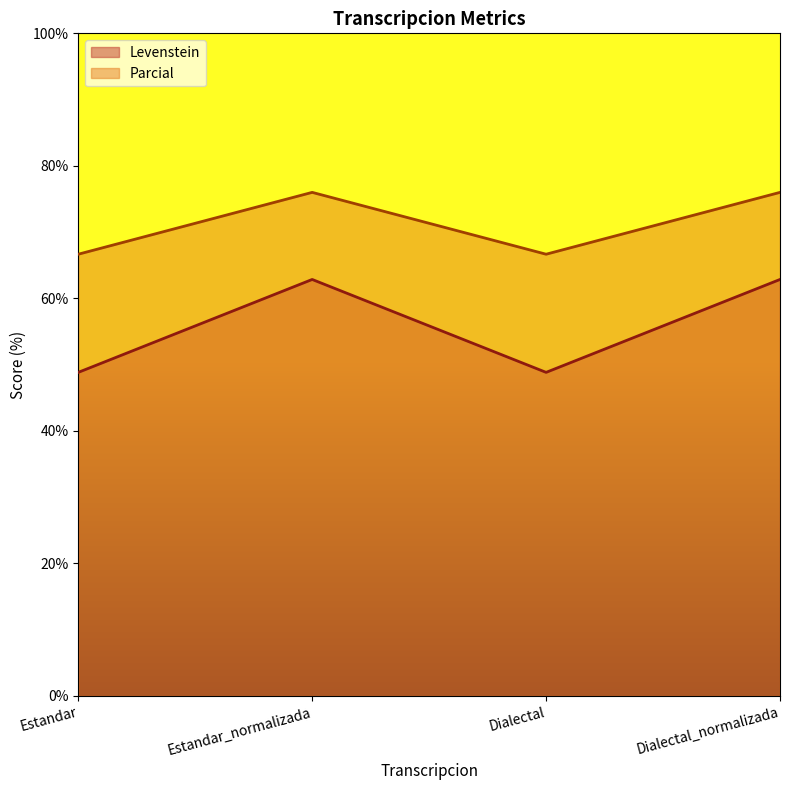

At which label does Parcial reach its peak?

Estandar_normalizada